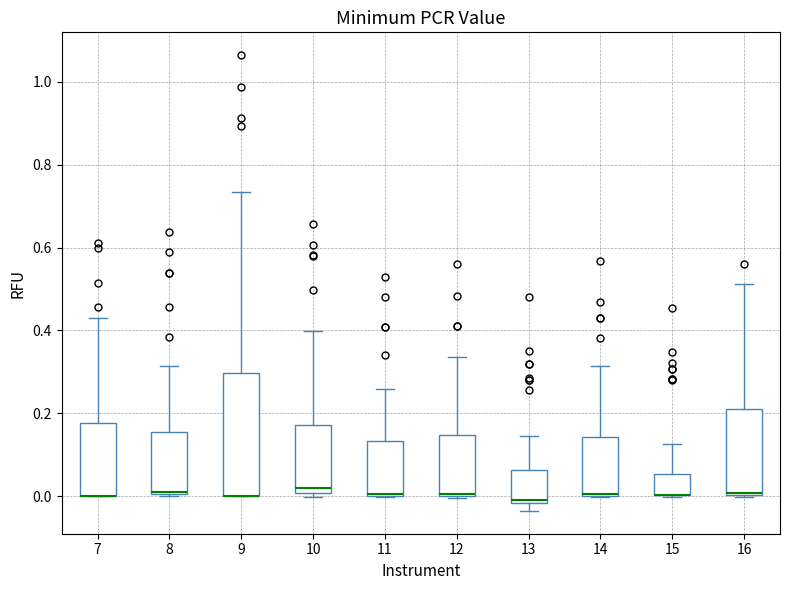

Where is the upper edge of the box at x = 16 on the y-axis? The values are not printed on the chart, so give them approximately, as read against the axis.

0.22